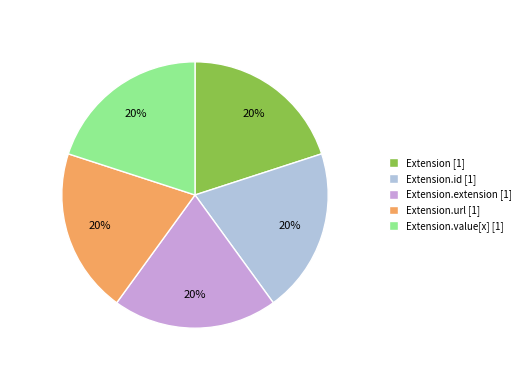

How many segments does this pie chart have?

5